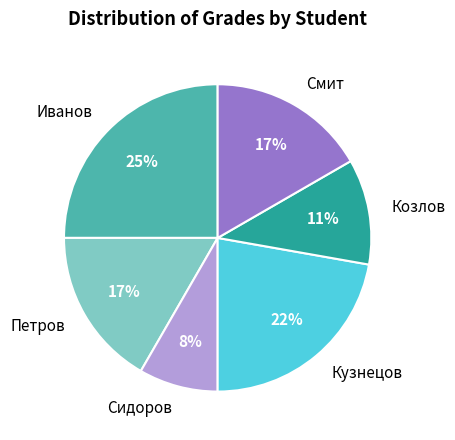

Do Иванов and Козлов together represent more than half of the pie?

No